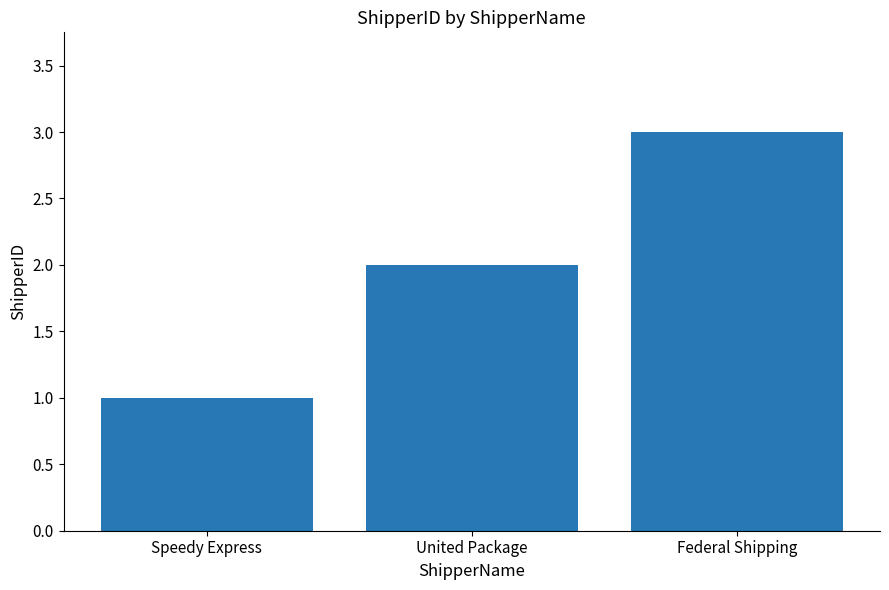

Rank the categories by value from lowest to highest.

Speedy Express, United Package, Federal Shipping